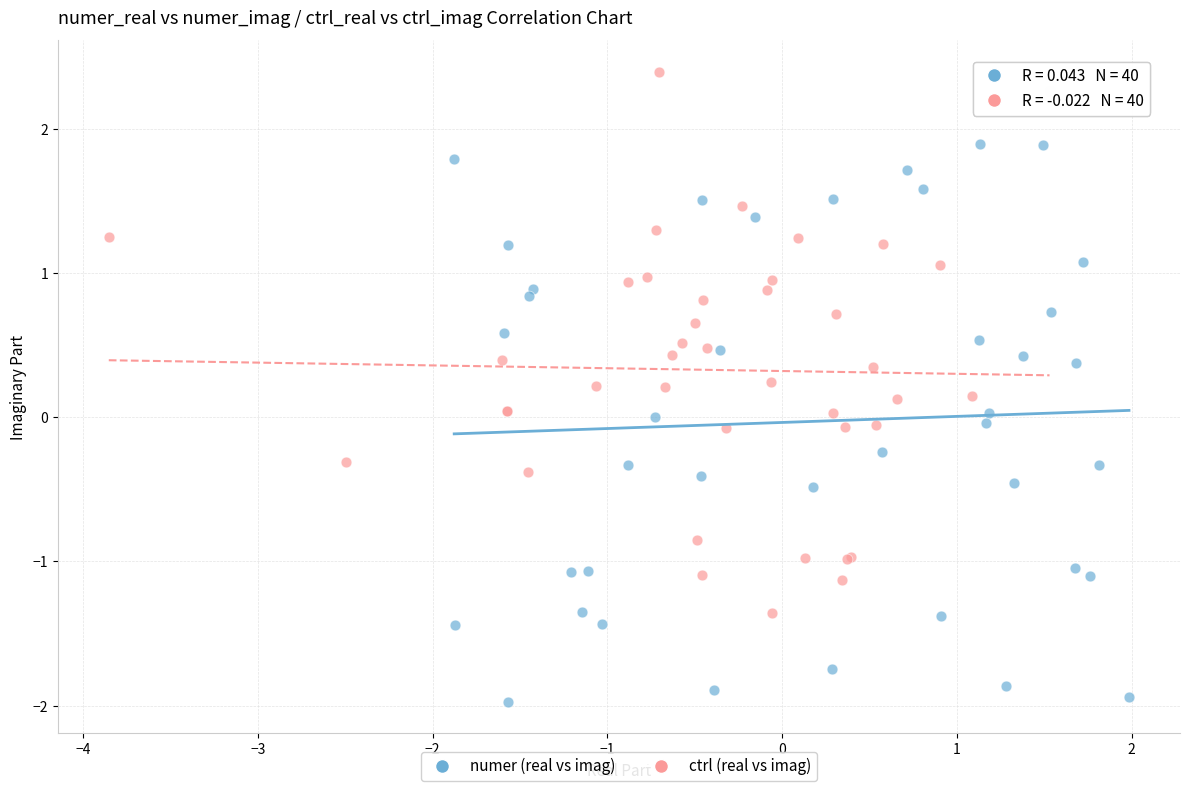

Which series reaches the maximum Y coordinate?

ctrl (real vs imag)